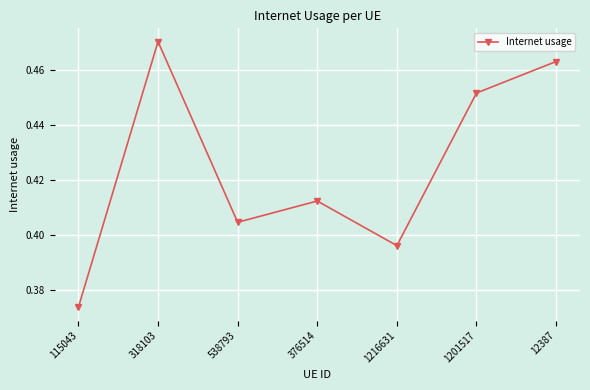

Rank the categories by value from lowest to highest.

115043, 1216631, 538793, 376514, 1201517, 12387, 318103